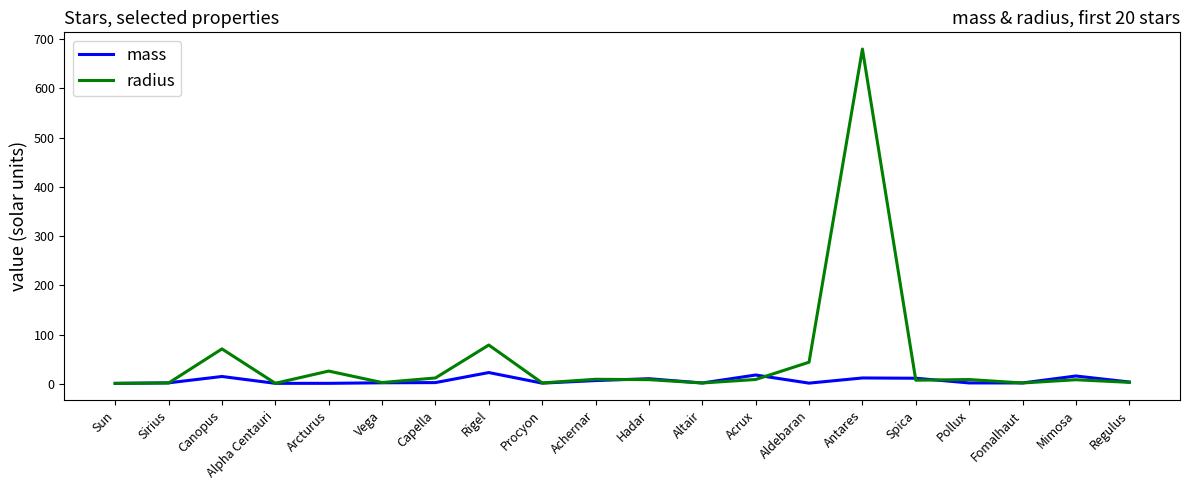

What is the minimum value for radius?

1.0